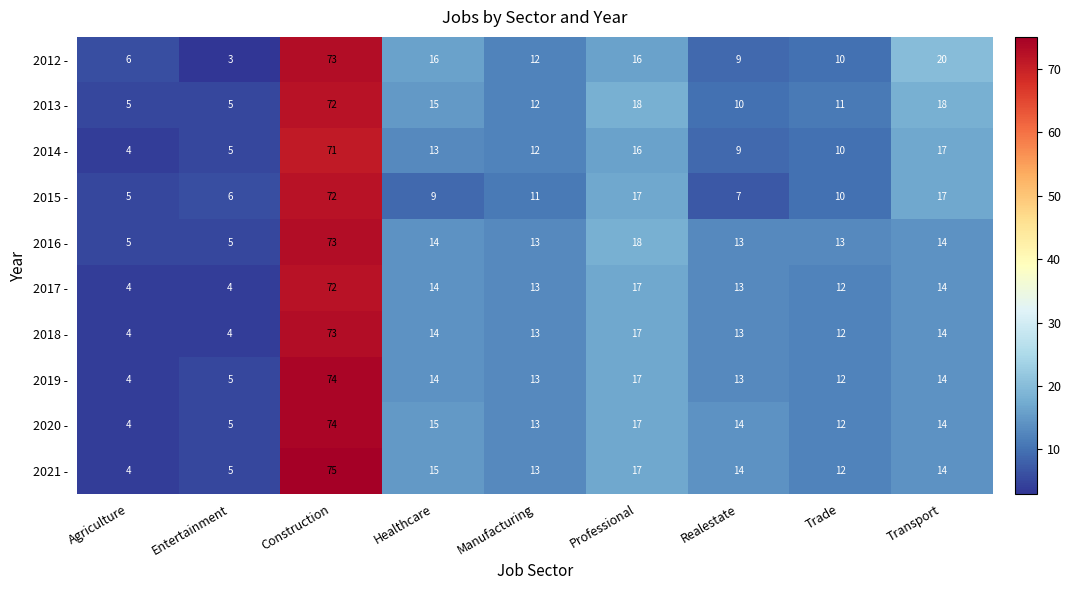

What is the maximum value shown in the chart?

75